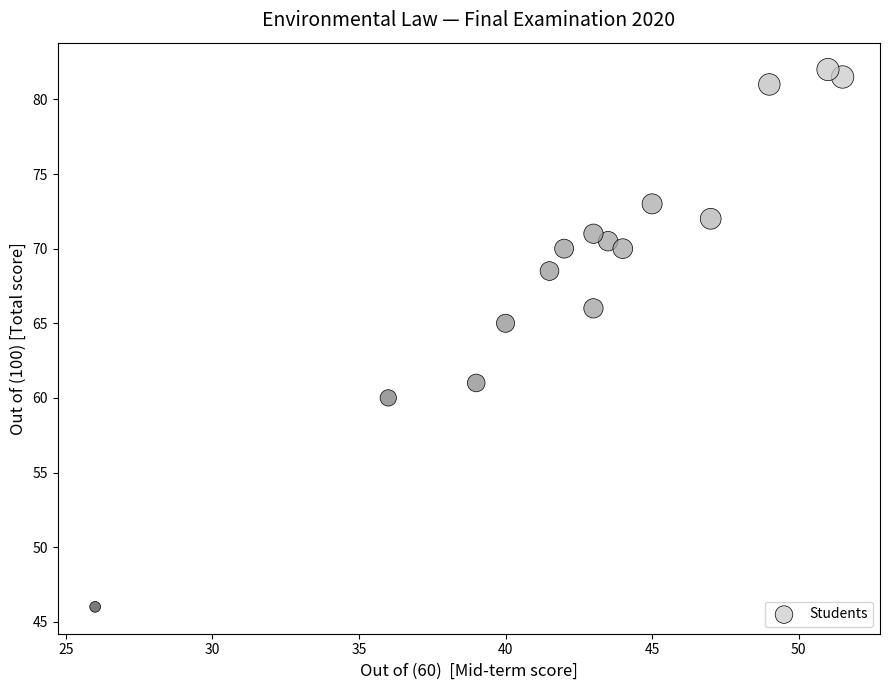

What Y value in the scatter plot is closest to 64?

65.0